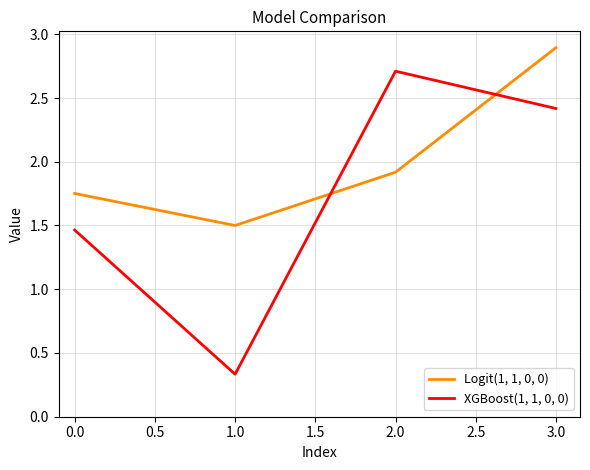

Rank the categories by Logit(1, 1, 0, 0) value from lowest to highest.

1.0, 0.0, 2.0, 3.0